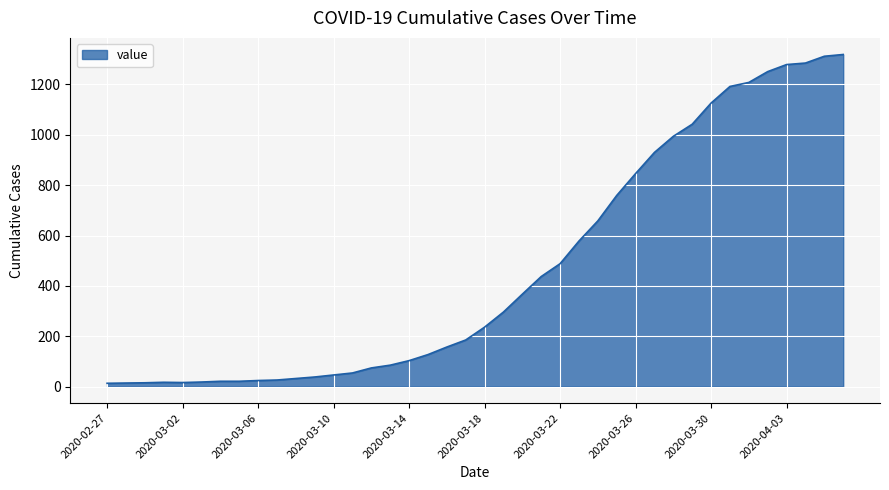

What is the difference between the maximum and minimum values?

1306